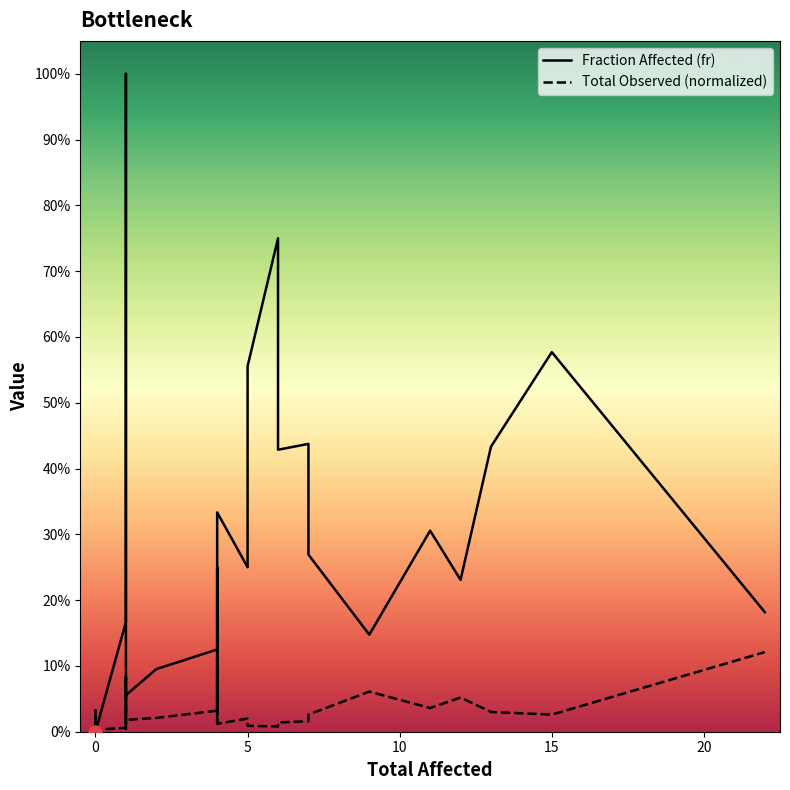

At how many categories does at least one series exceed 0?

29